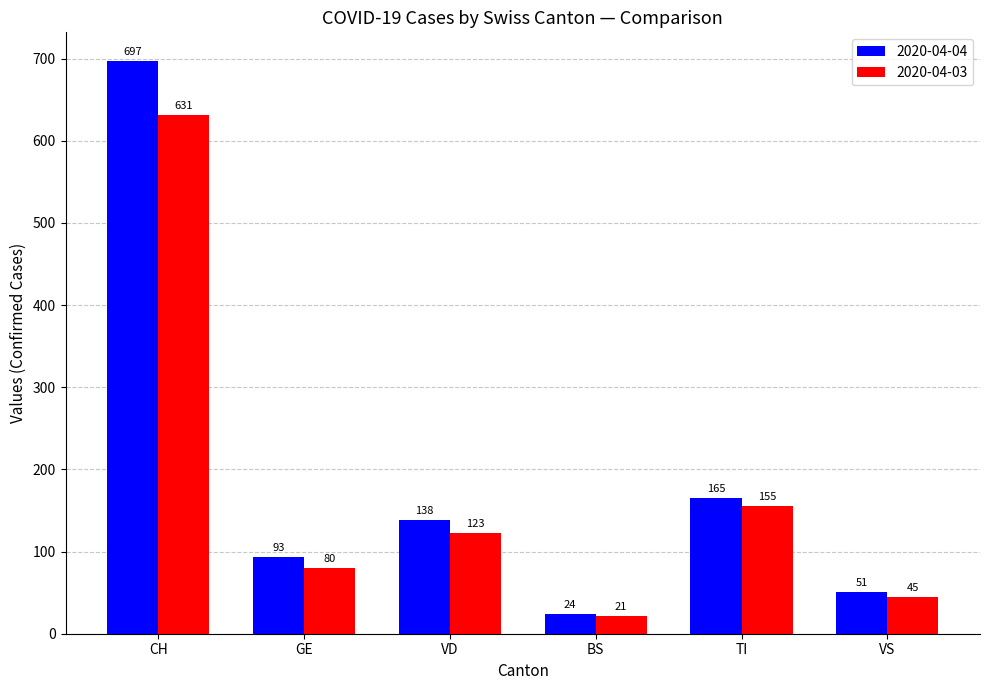

How many data points in 2020-04-04 are less than 138?

3